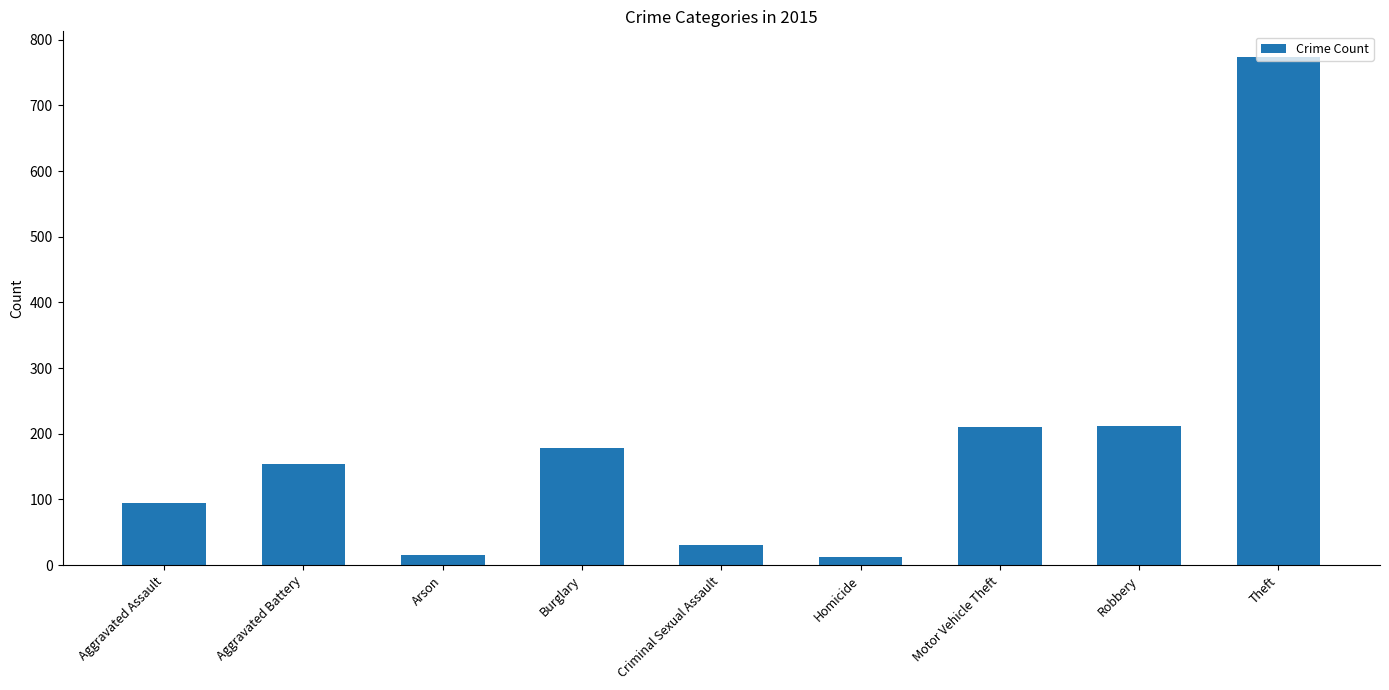

Is it true that the value at Robbery is 317?

False